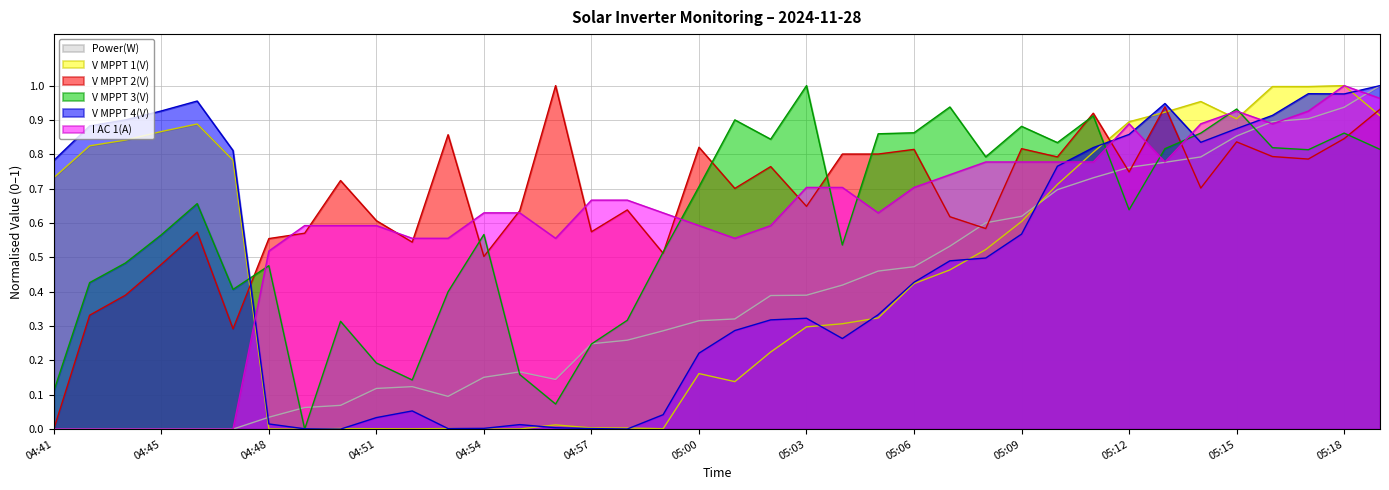

Does the chart have visible grid lines?

Yes